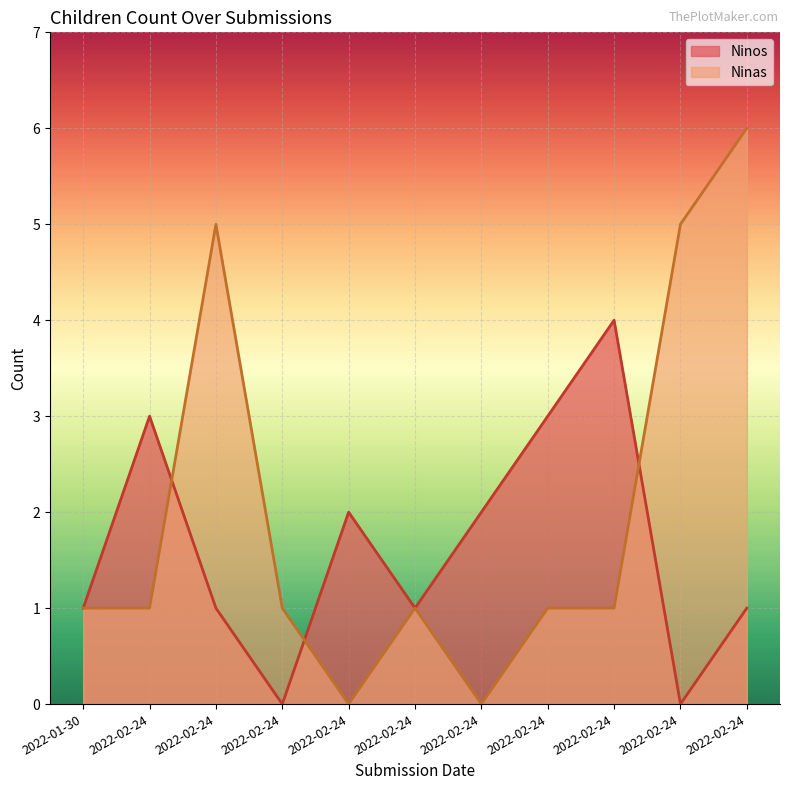

The Ninos series shows 1 at 2022-02-24. True or false?

True